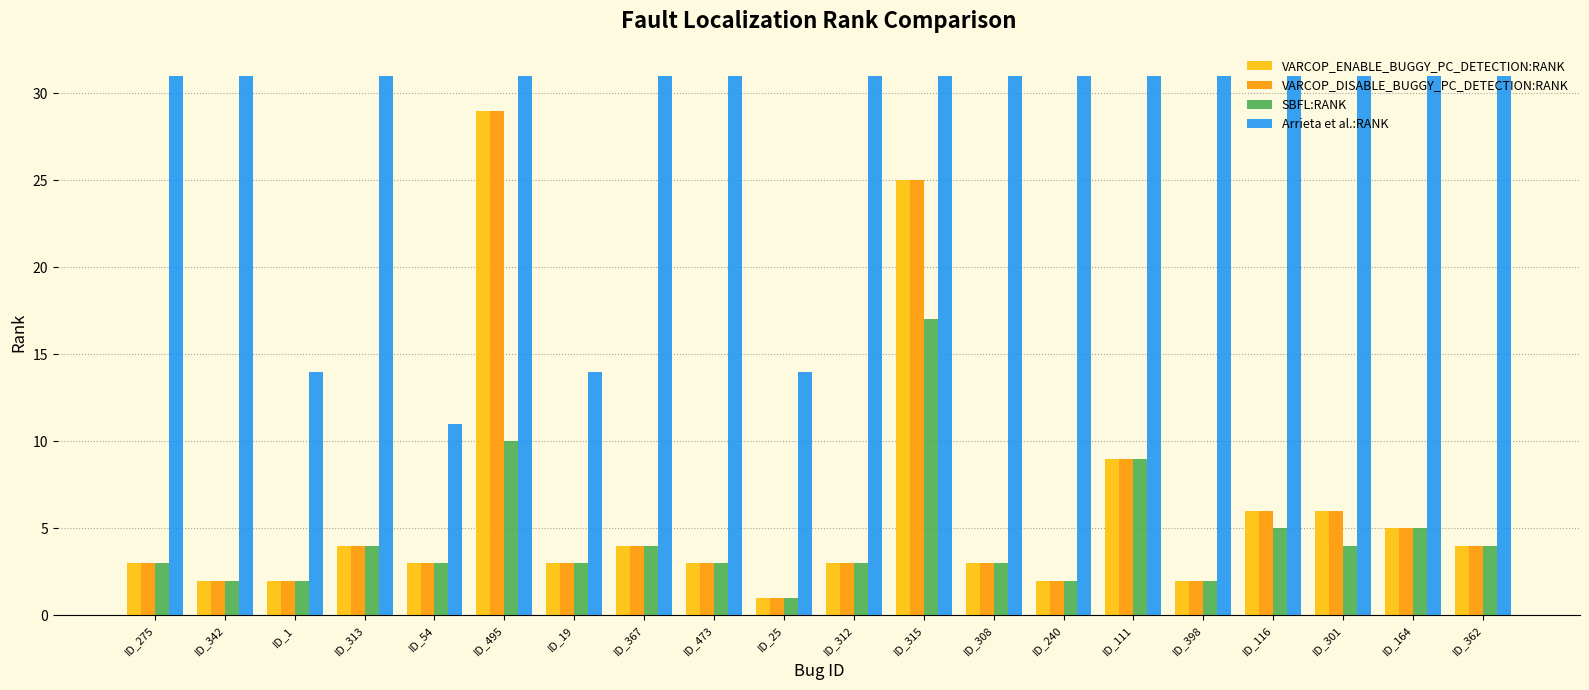

Reading right to left, extract all data points from this chart.

VARCOP_ENABLE_BUGGY_PC_DETECTION:RANK: ID_362=4	ID_164=5	ID_301=6	ID_116=6	ID_398=2	ID_111=9	ID_240=2	ID_308=3	ID_315=25	ID_312=3	ID_25=1	ID_473=3	ID_367=4	ID_19=3	ID_495=29	ID_54=3	ID_313=4	ID_1=2	ID_342=2	ID_275=3
VARCOP_DISABLE_BUGGY_PC_DETECTION:RANK: ID_362=4	ID_164=5	ID_301=6	ID_116=6	ID_398=2	ID_111=9	ID_240=2	ID_308=3	ID_315=25	ID_312=3	ID_25=1	ID_473=3	ID_367=4	ID_19=3	ID_495=29	ID_54=3	ID_313=4	ID_1=2	ID_342=2	ID_275=3
SBFL:RANK: ID_362=4	ID_164=5	ID_301=4	ID_116=5	ID_398=2	ID_111=9	ID_240=2	ID_308=3	ID_315=17	ID_312=3	ID_25=1	ID_473=3	ID_367=4	ID_19=3	ID_495=10	ID_54=3	ID_313=4	ID_1=2	ID_342=2	ID_275=3
Arrieta et al.:RANK: ID_362=31	ID_164=31	ID_301=31	ID_116=31	ID_398=31	ID_111=31	ID_240=31	ID_308=31	ID_315=31	ID_312=31	ID_25=14	ID_473=31	ID_367=31	ID_19=14	ID_495=31	ID_54=11	ID_313=31	ID_1=14	ID_342=31	ID_275=31